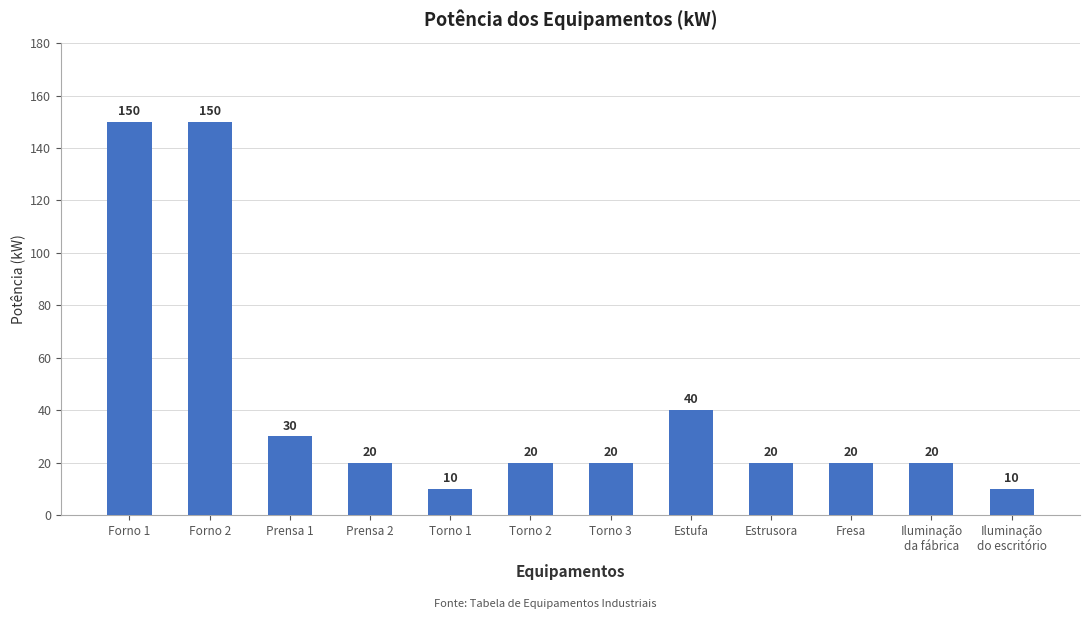

Is it true that the value at Torno 2 is 20?

True